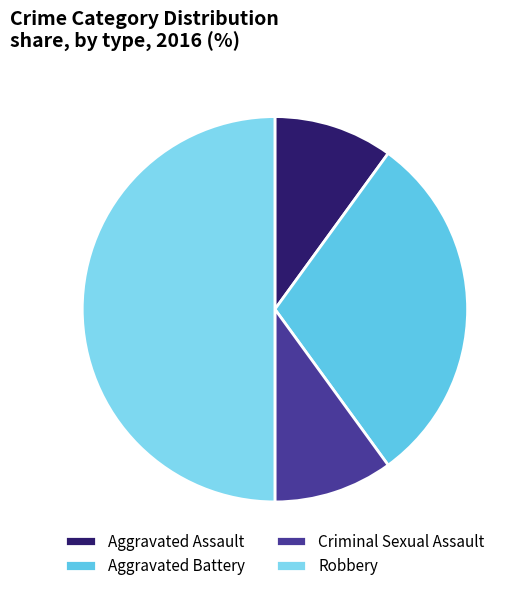

Which category has the smallest portion of the pie?

Aggravated Assault